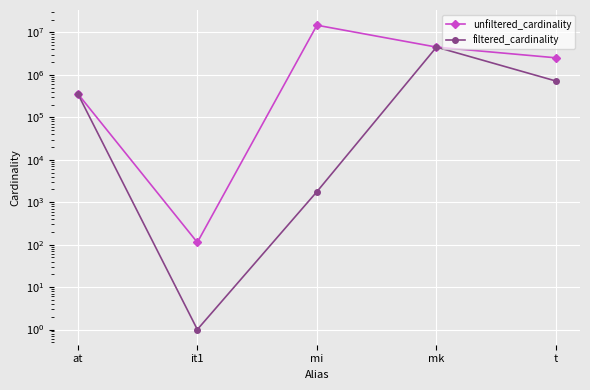

What are all the series names shown in the legend?

unfiltered_cardinality, filtered_cardinality